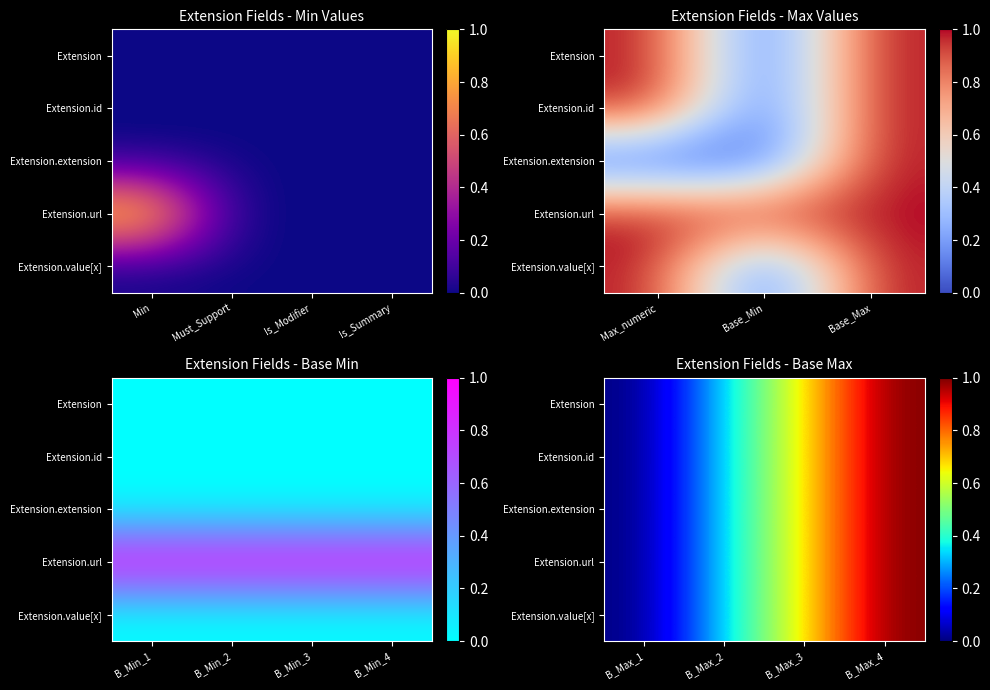

What is the sum of all Extension.value[x] values?

2.0